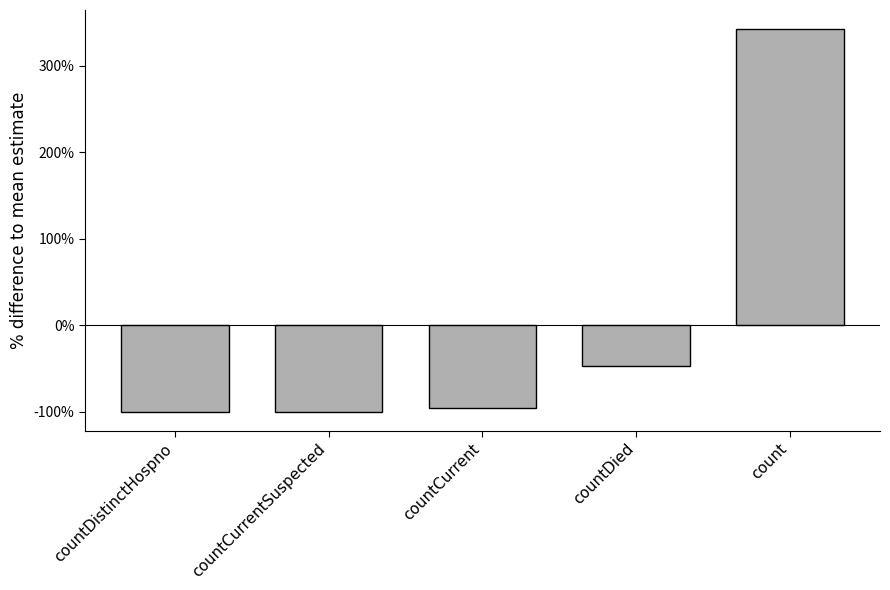

Does the chart contain any negative values?

Yes